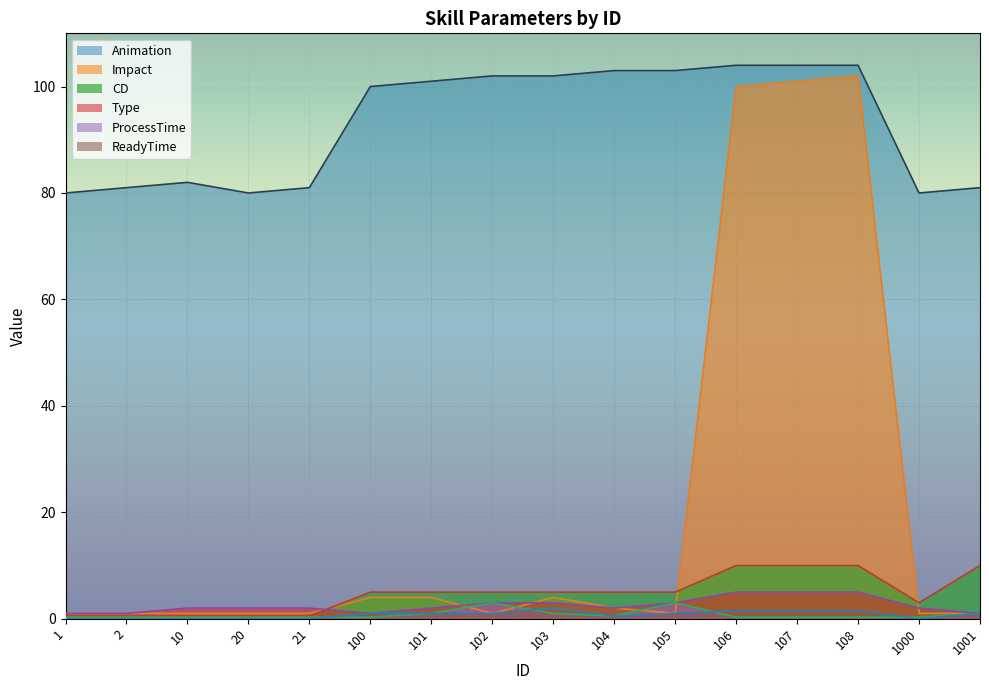

True or false: CD and Impact intersect in this chart.

True